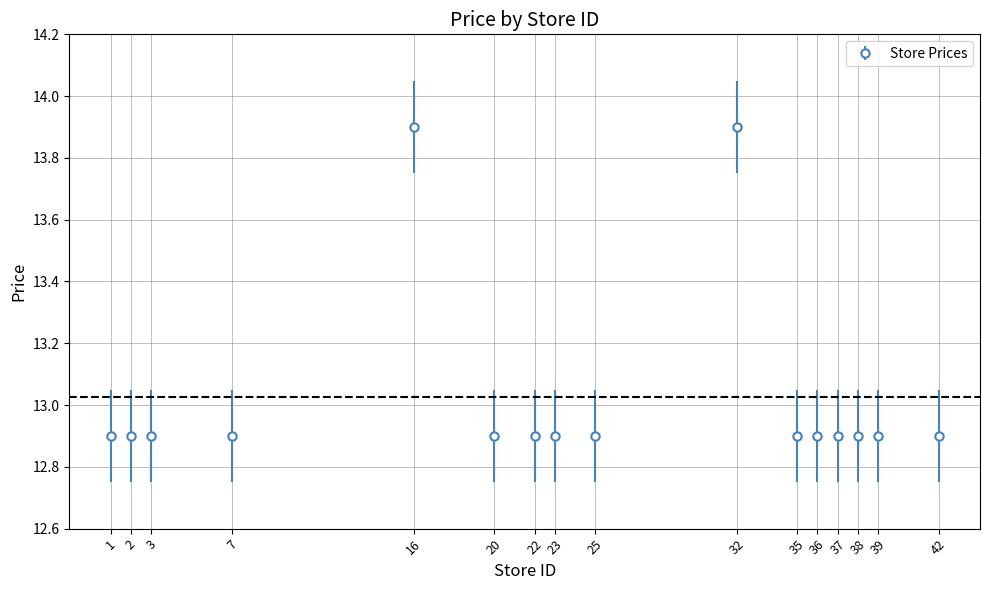

What is the ratio of the value at 36 to the value at 37?

1.0